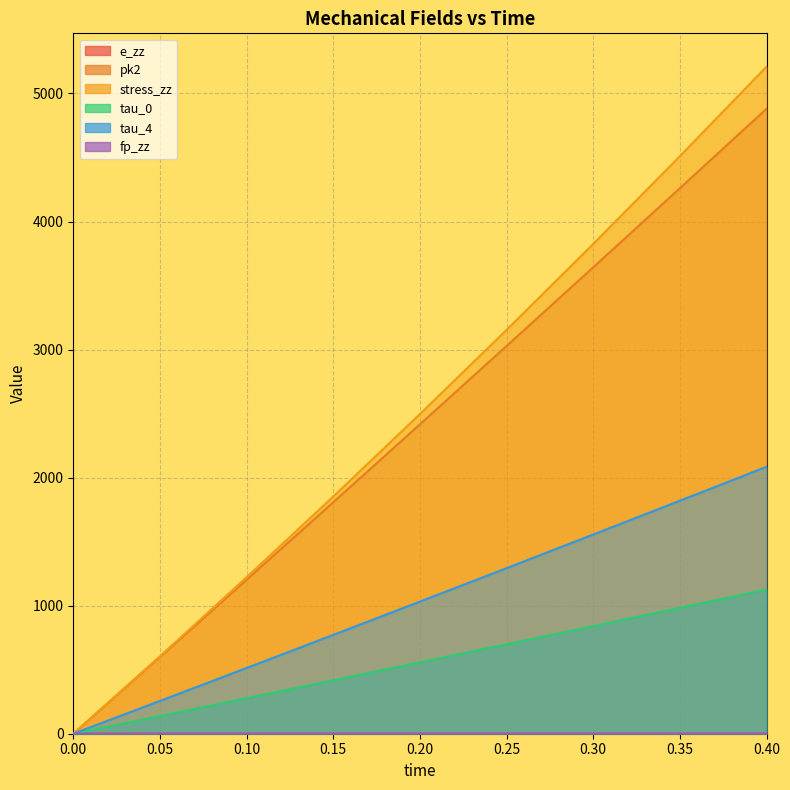

Which series has the largest range (max minus min)?

stress_zz